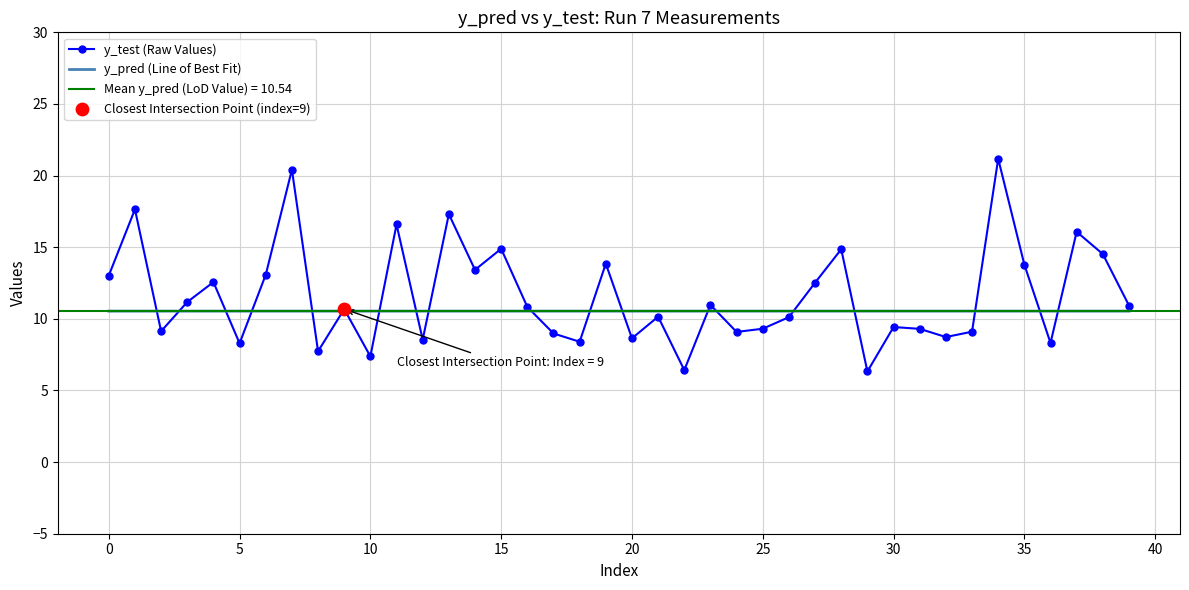

Which series contains the lowest Y value?

y_test (Raw Values)